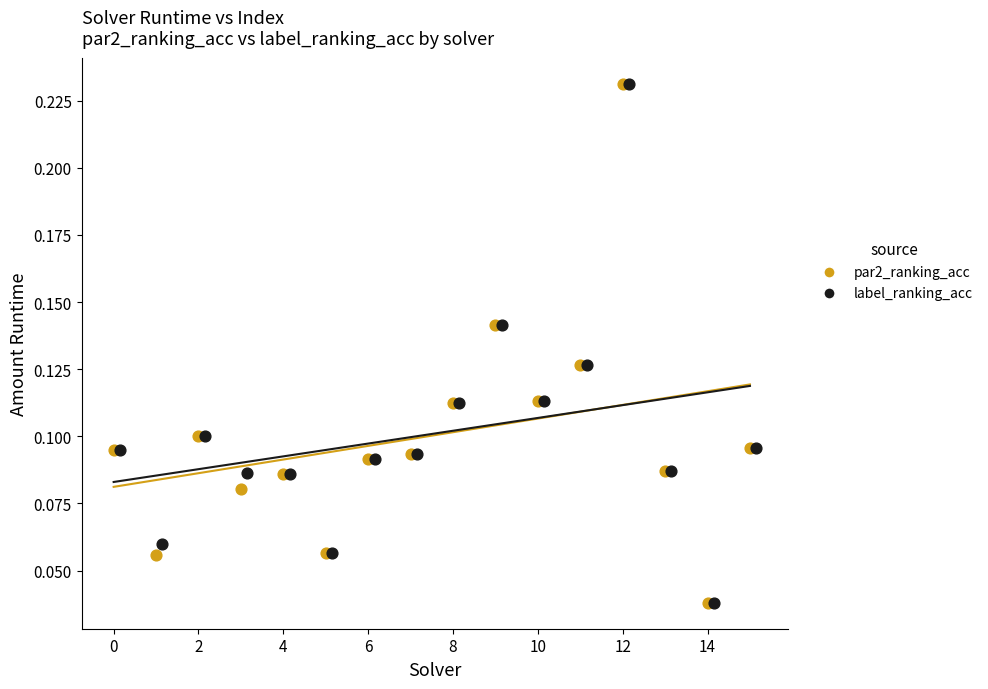

What are all the series names shown in the legend?

par2_ranking_acc, label_ranking_acc